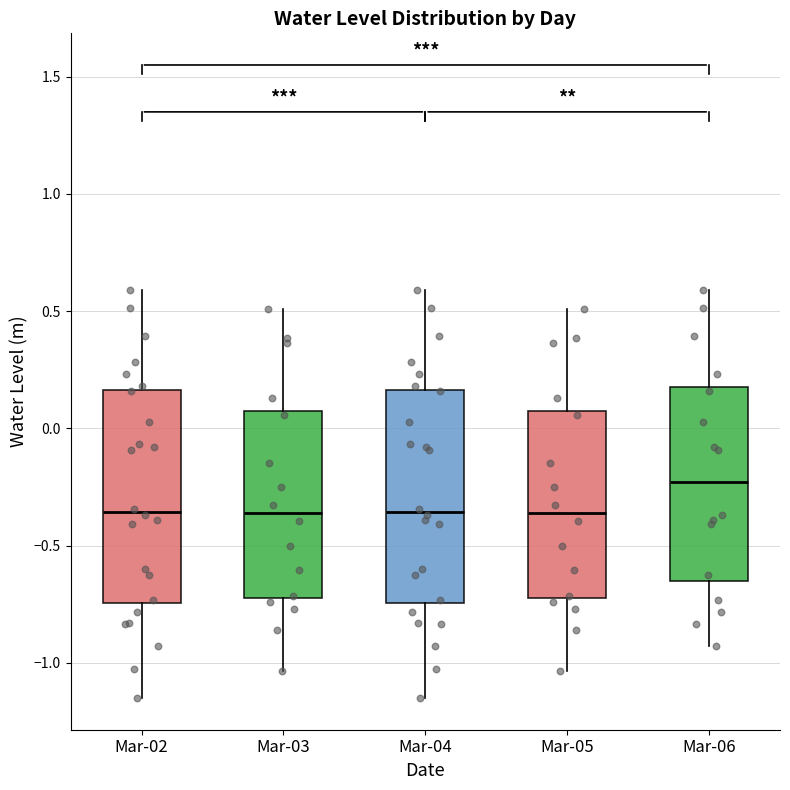

Where is the lower edge of the box for Mar-03 on the y-axis? The values are not printed on the chart, so give them approximately, as read against the axis.

-0.70